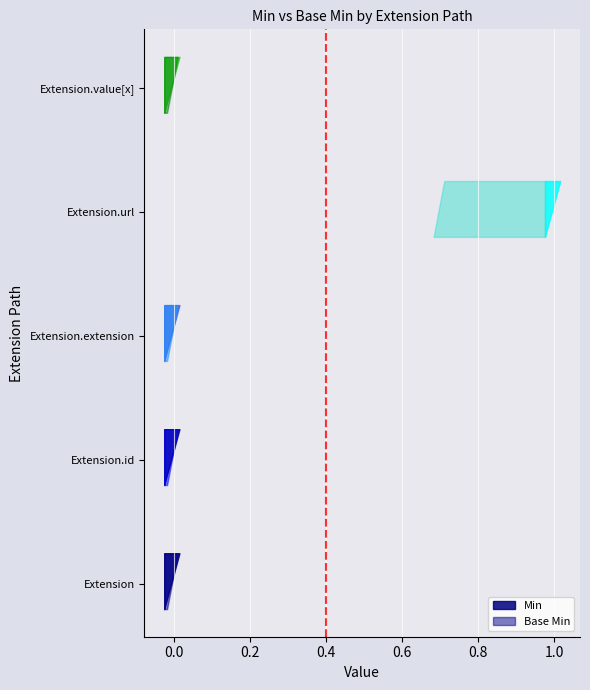

Reading left to right, transcribe all the data shown in this chart.

Min: Extension=0	Extension.id=0	Extension.extension=0	Extension.url=1	Extension.value[x]=0
Base Min: Extension=0	Extension.id=0	Extension.extension=0	Extension.url=1	Extension.value[x]=0